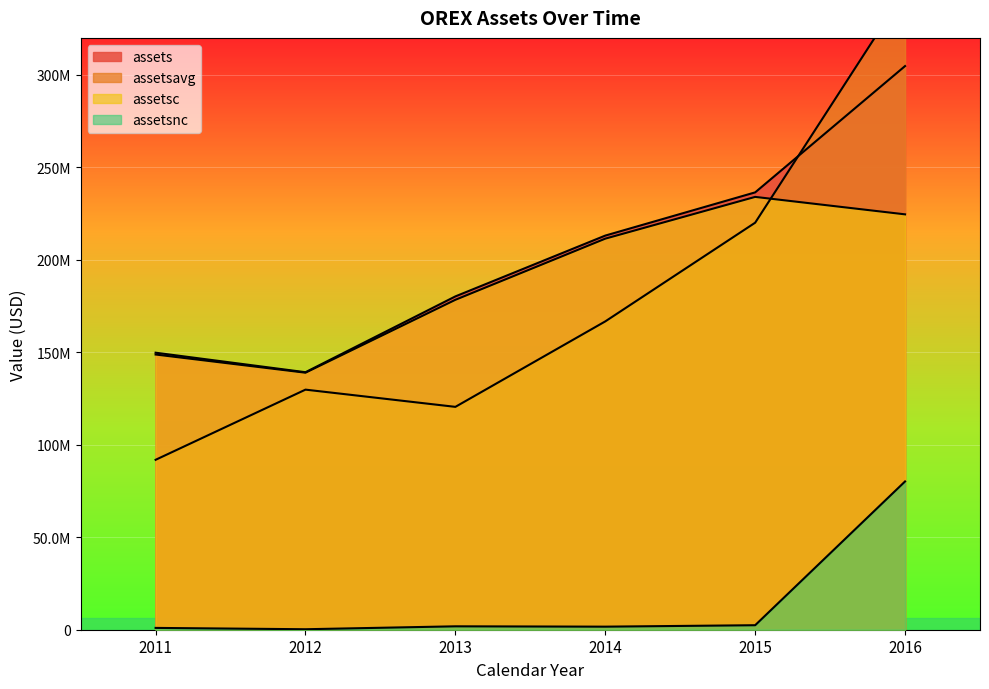

What is the sum of the assetsnc values at 2014 and 2013?

3494000